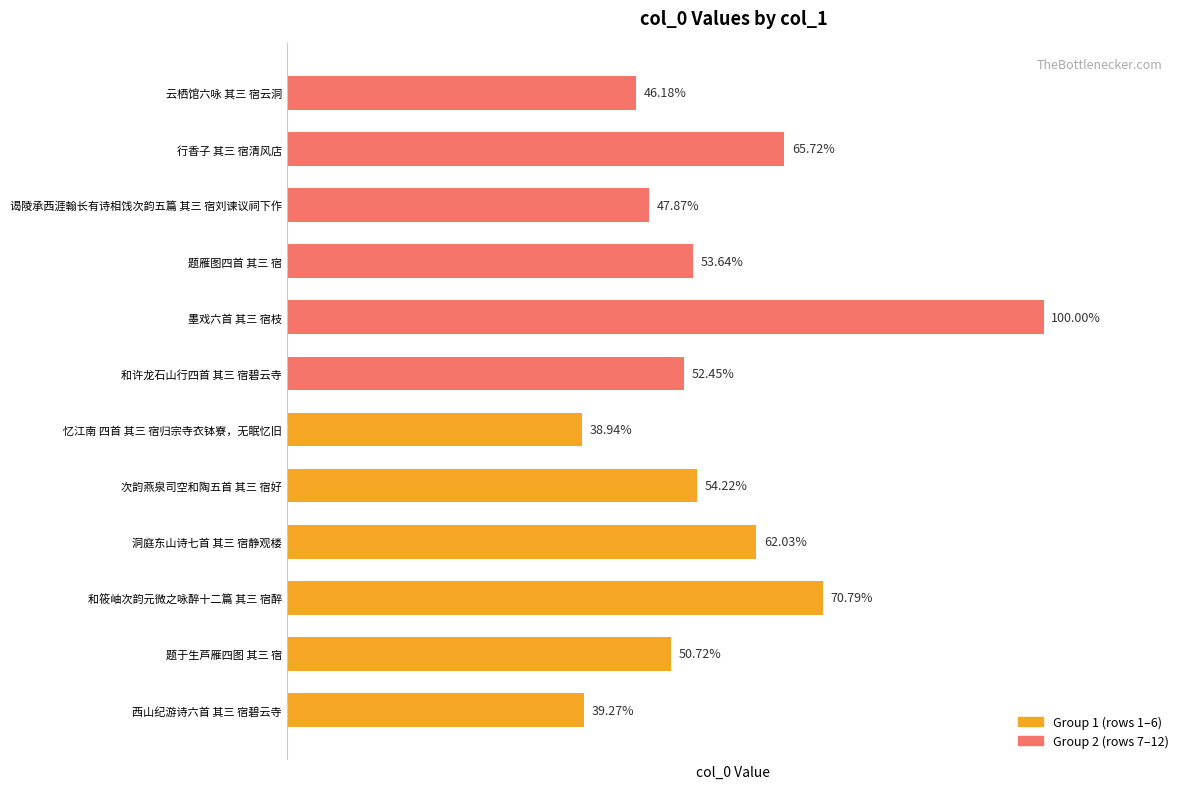

Are the bars horizontal?

Yes